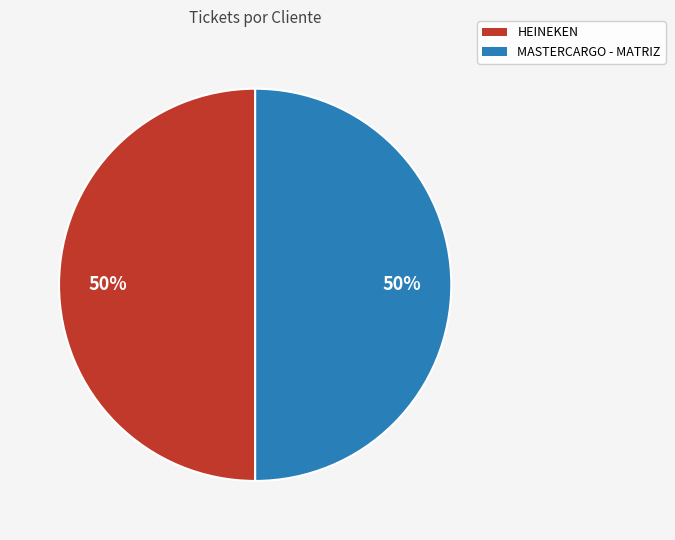

What is the ratio of the value at HEINEKEN to the value at MASTERCARGO - MATRIZ?

1.0